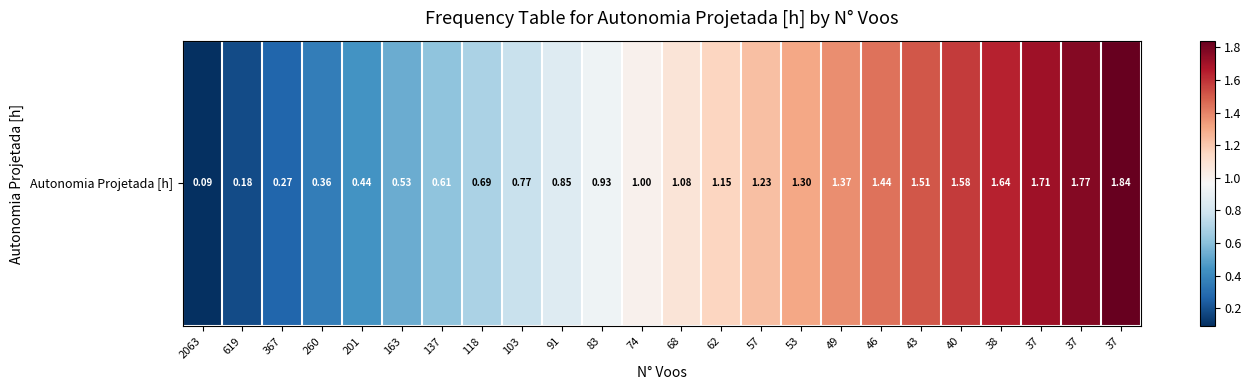

List the labels in order of value, smallest first.

2063, 619, 367, 260, 201, 163, 137, 118, 103, 91, 83, 74, 68, 62, 57, 53, 49, 46, 43, 40, 38, 37, 37, 37